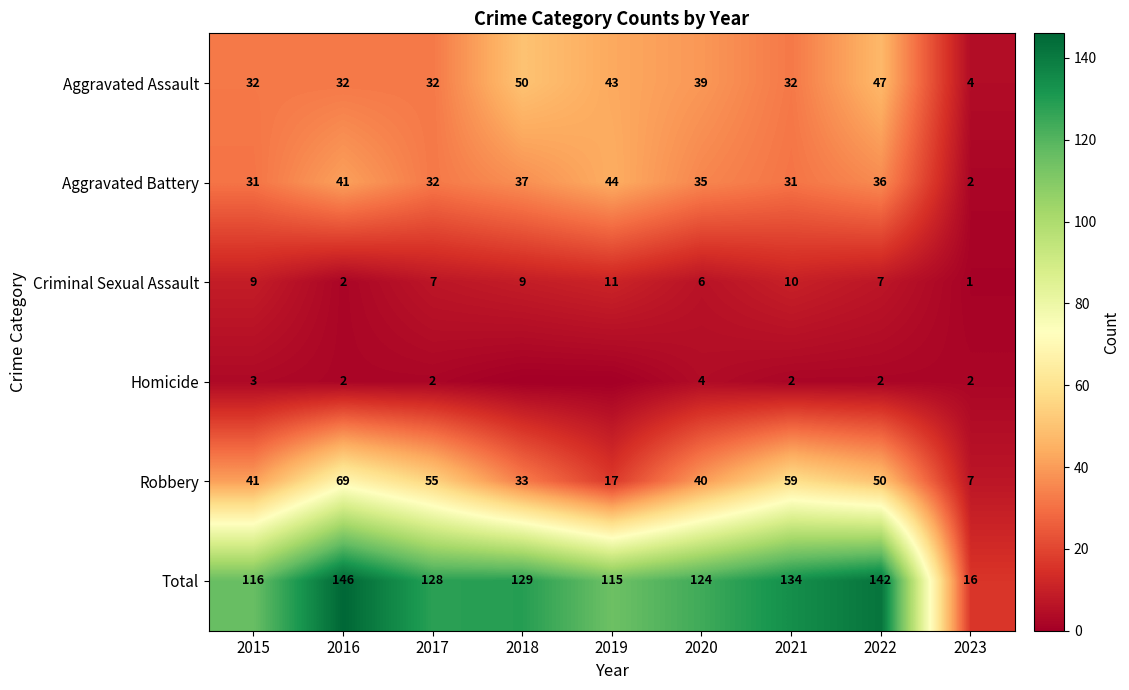

The Homicide series shows 2 at 2023. True or false?

True